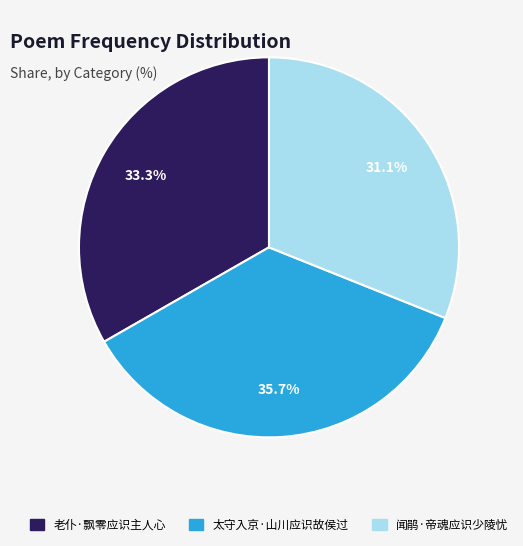

Is the sum of 太守入京·山川应识故侯过 and 闻鹃·帝魂应识少陵忧 greater than half?

Yes